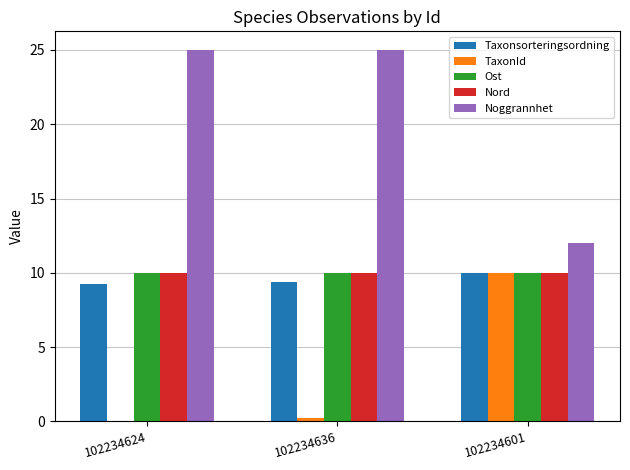

Which series has the largest total across all categories?

Noggrannhet